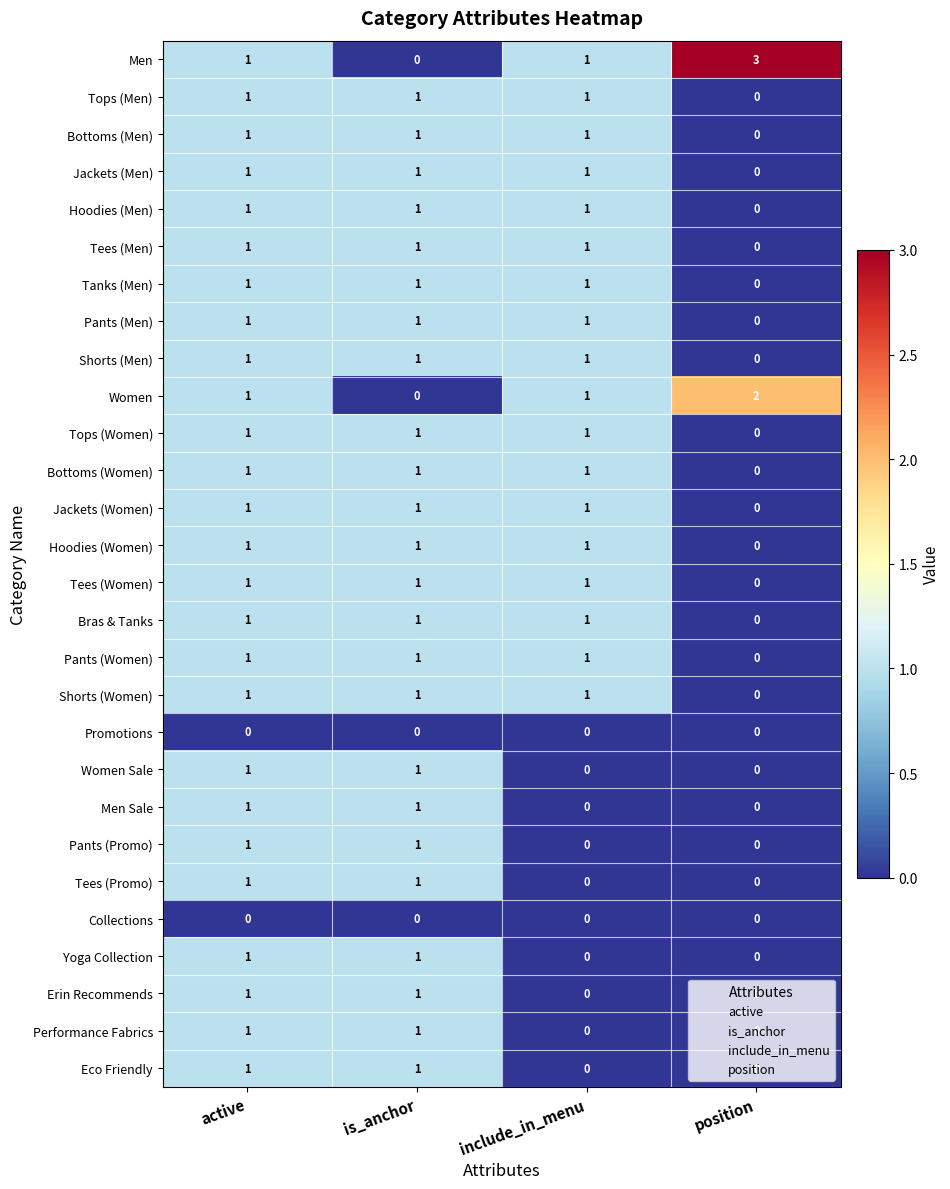

What is the sum of all Tops (Women) values?

3